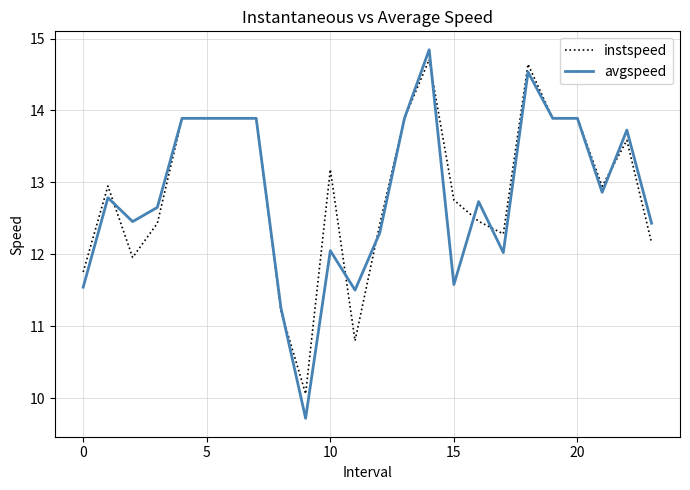

What is the maximum value shown in the chart?

14.8